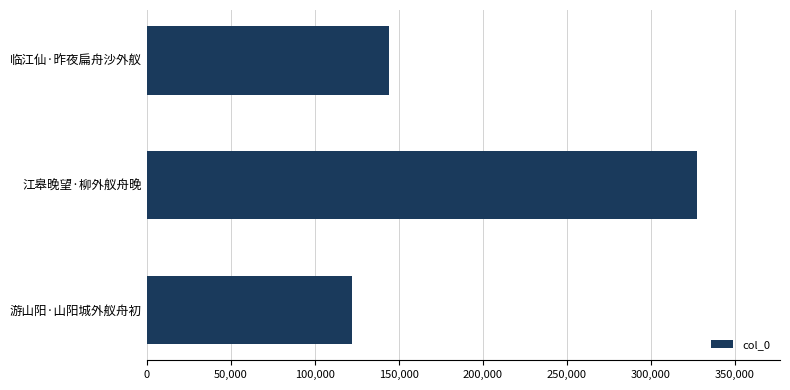

What is the difference between the maximum and minimum values?

205739